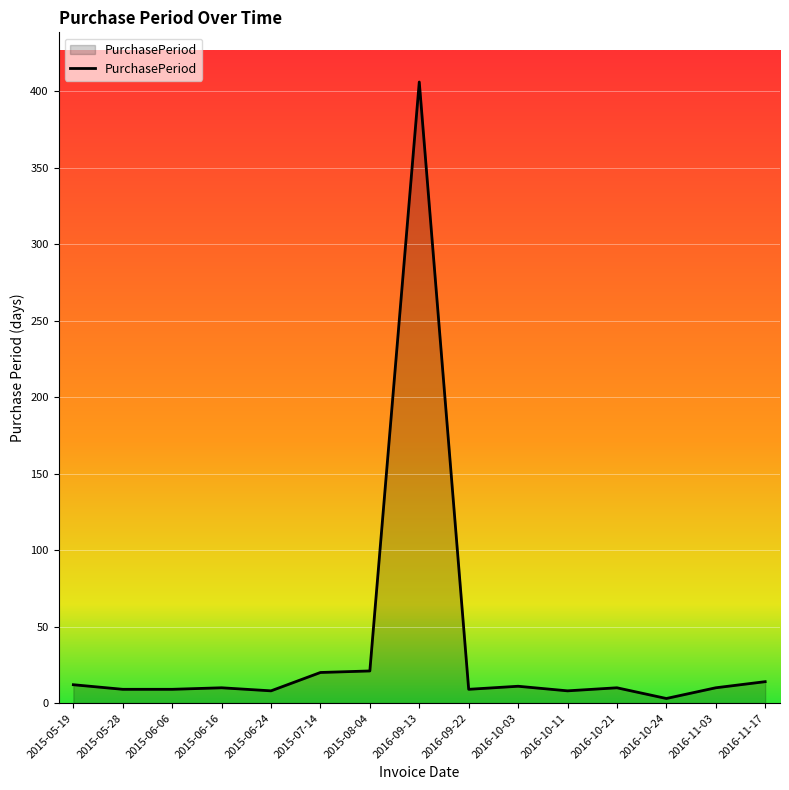

What is the difference between the maximum and minimum values?

403